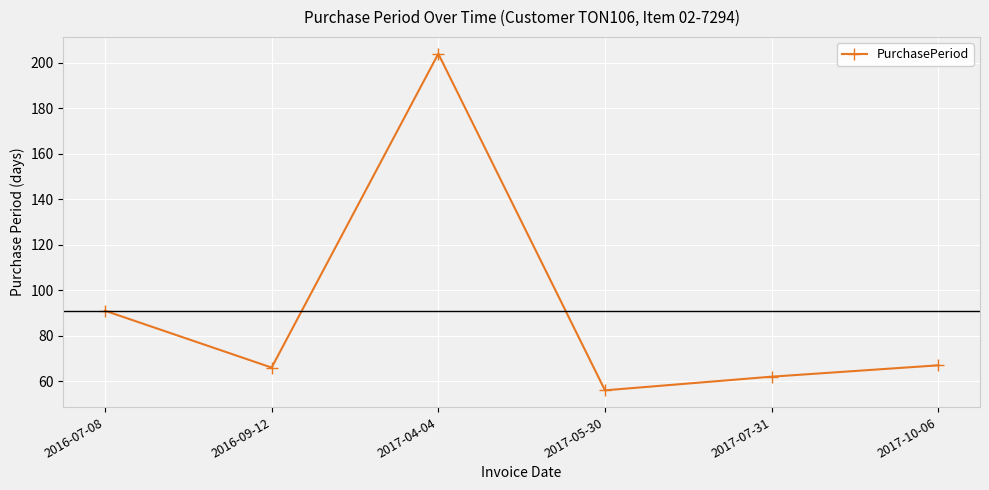

What is the label of the 2nd point from the right?

2017-07-31